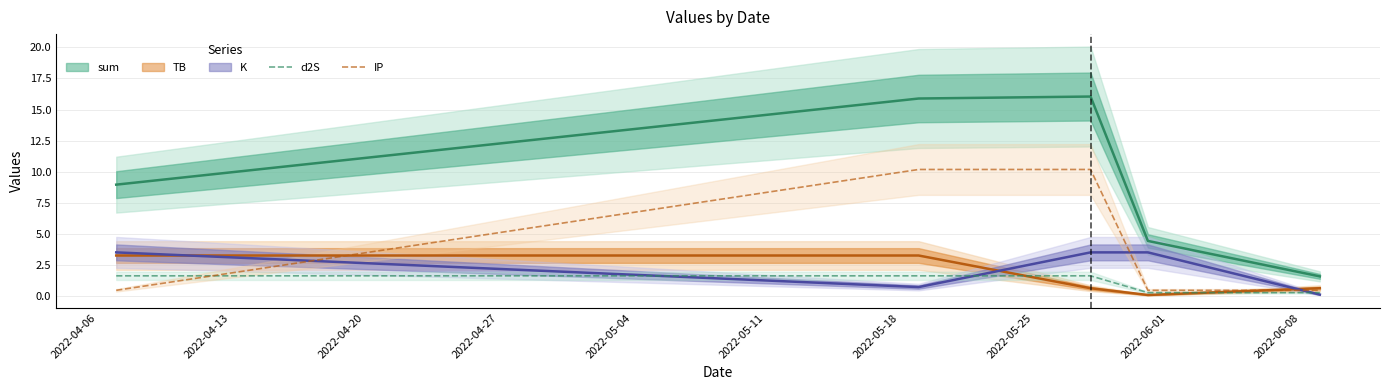

What is the maximum value for IP?

10.2